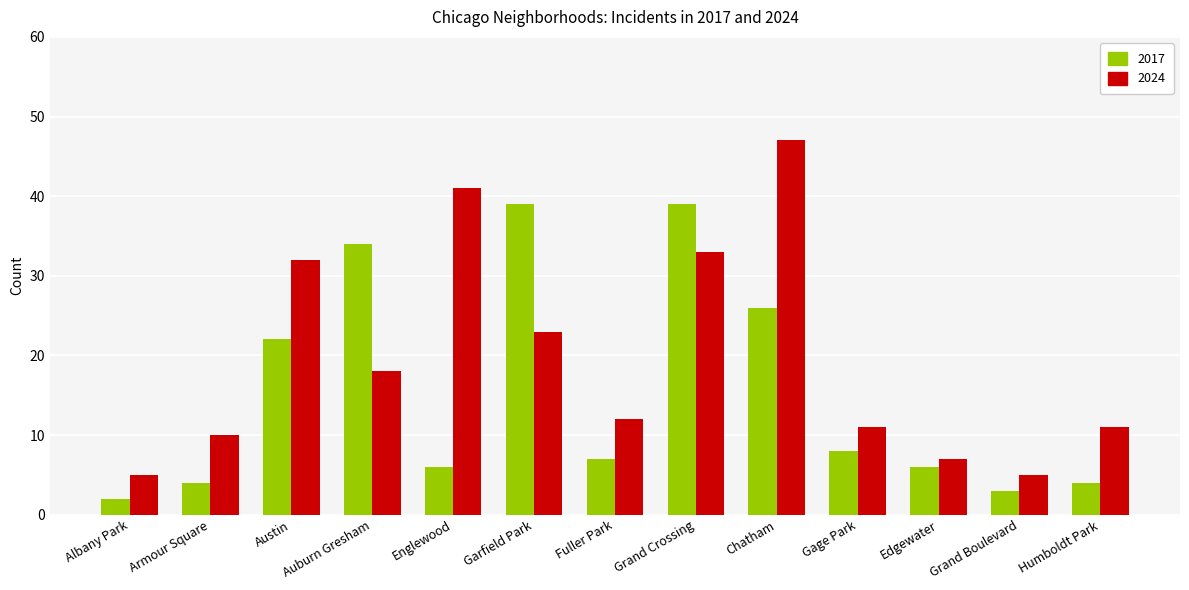

Reading left to right, list all the values displayed in this chart.

2017: 2	4	22	34	6	39	7	39	26	8	6	3	4
2024: 5	10	32	18	41	23	12	33	47	11	7	5	11